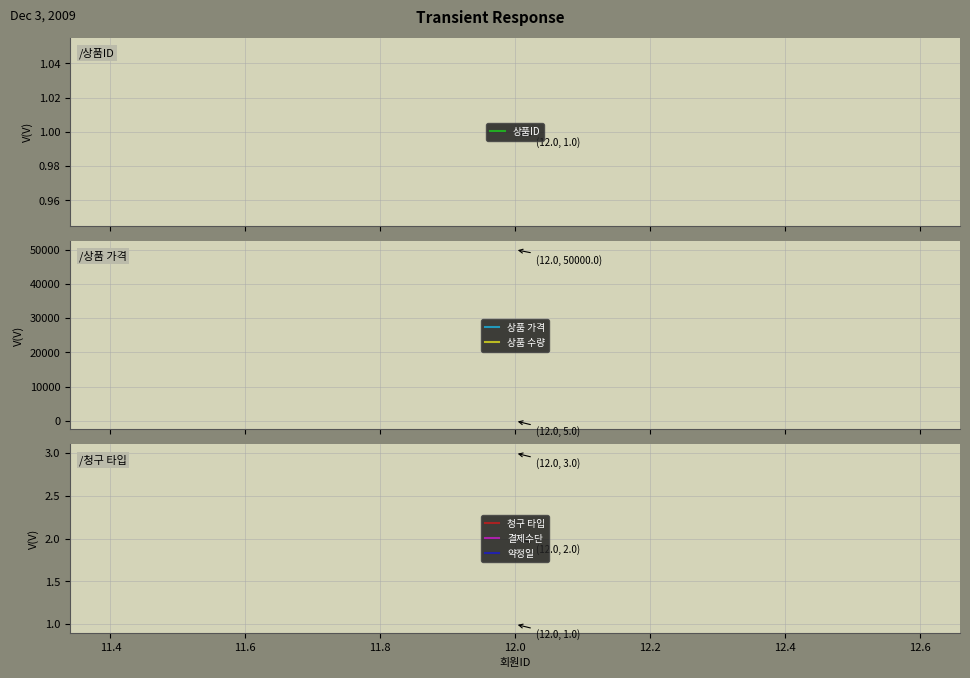

What is the value of the 상품 수량 point at the 2nd from the left?

5